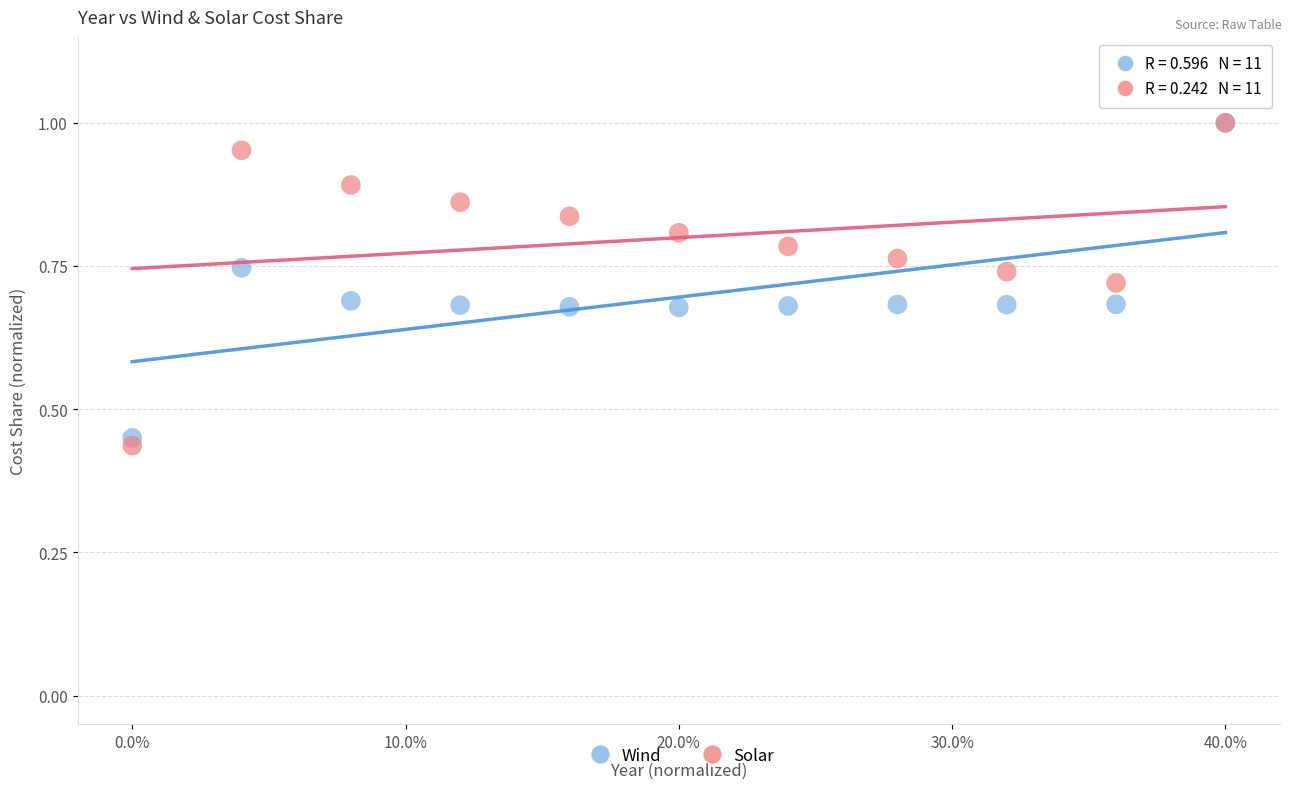

What are all the series names shown in the legend?

Wind, Solar